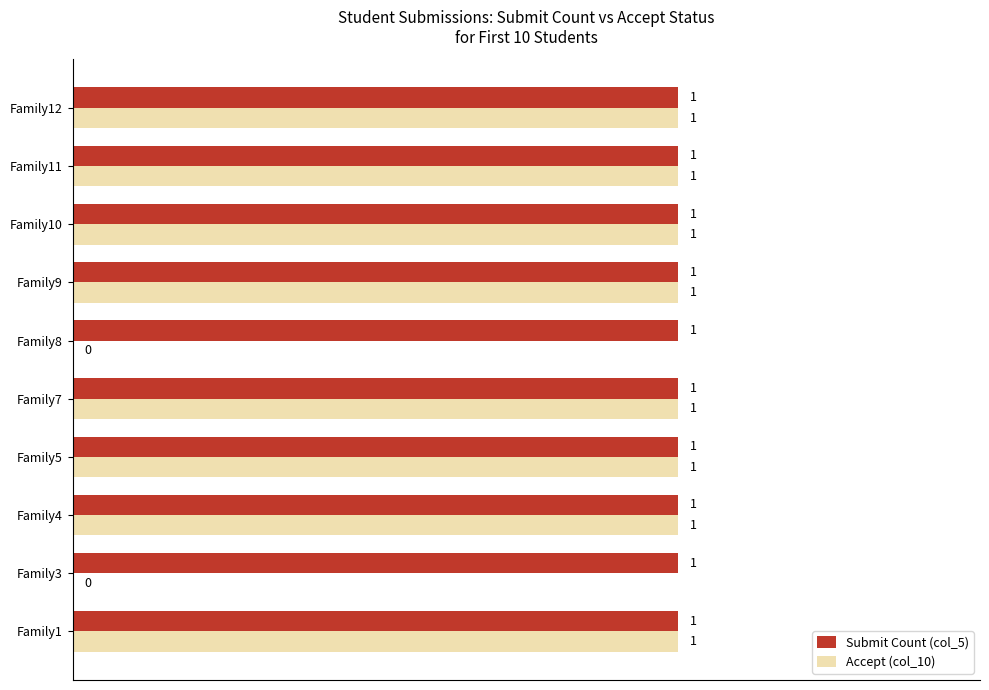

Which series has the largest total across all categories?

Submit Count (col_5)